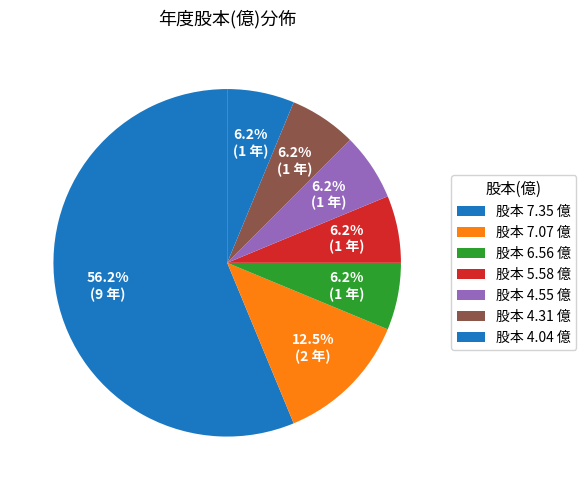

How many slices are in this pie chart?

7